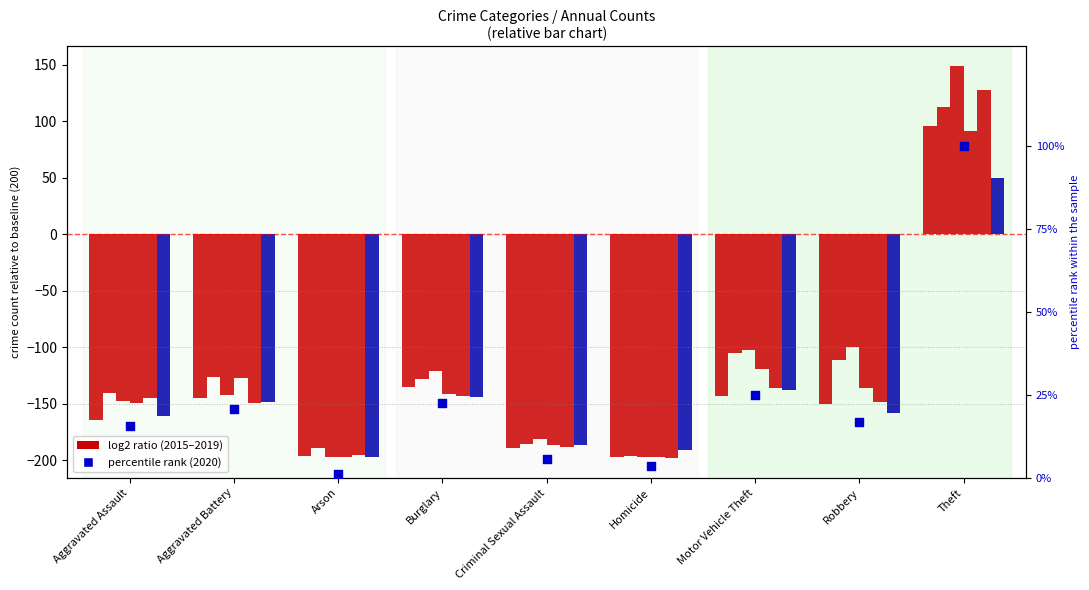

What is the change in value from Criminal Sexual Assault to Motor Vehicle Theft?

+19.2